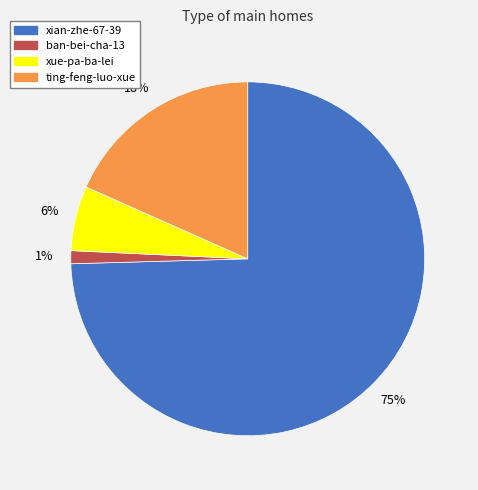

The xue-pa-ba-lei slice represents 6% of the pie. True or false?

True